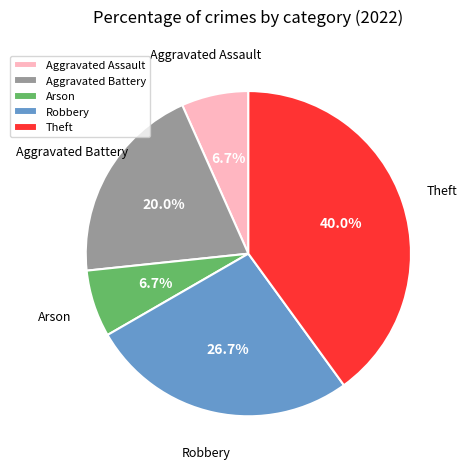

How many segments does this pie chart have?

5